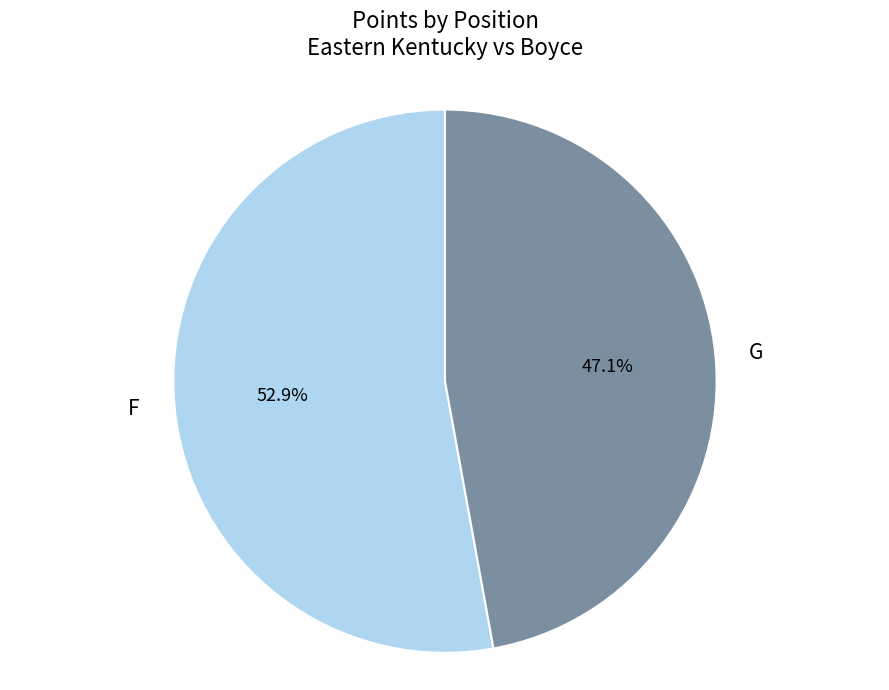

Does any single category account for the majority?

Yes